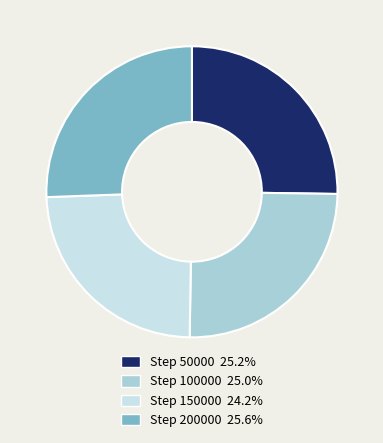

What is the ratio of the value at Step 50000 25.2% to the value at Step 100000 25.0%?

1.0